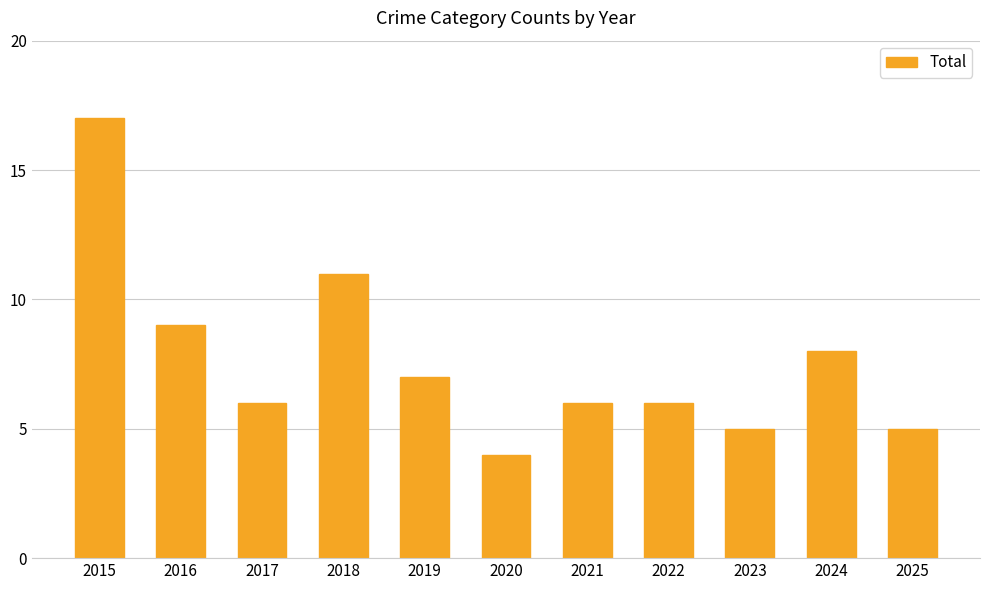

What is the sum of the values at 2018 and 2019?

18